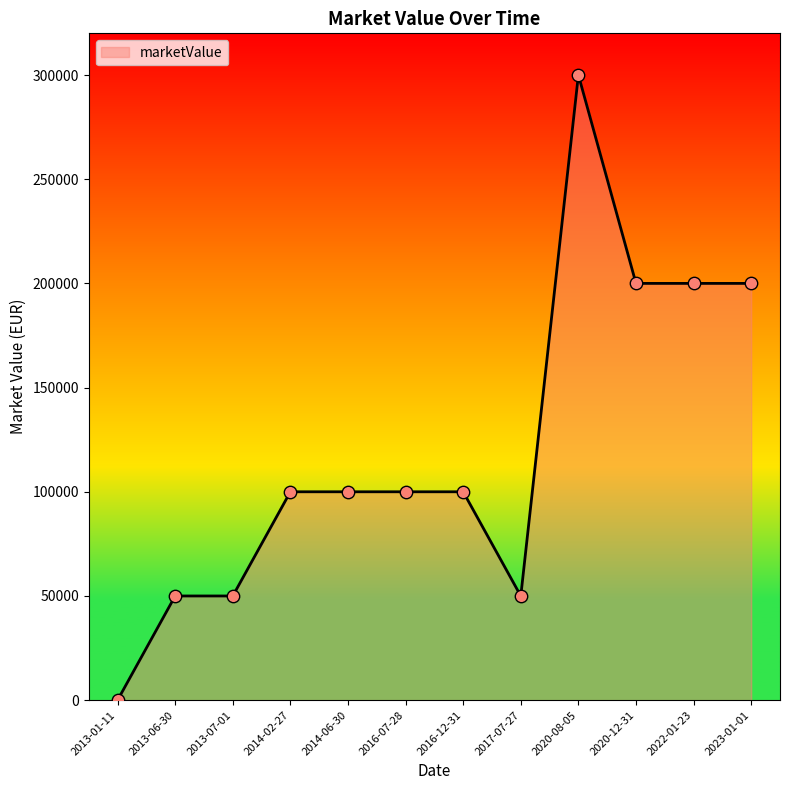

Which has a higher value, 2013-01-11 or 2020-12-31?

2020-12-31